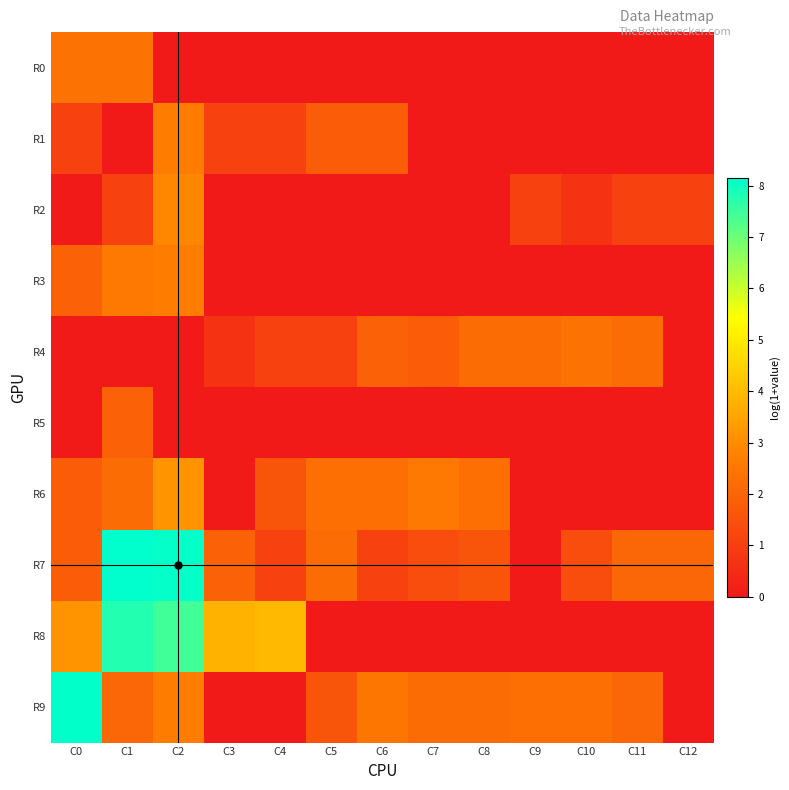

Rank the series by their maximum value, from lowest to highest.

R5, R0, R4, R1, R3, R2, R6, R8, R9, R7